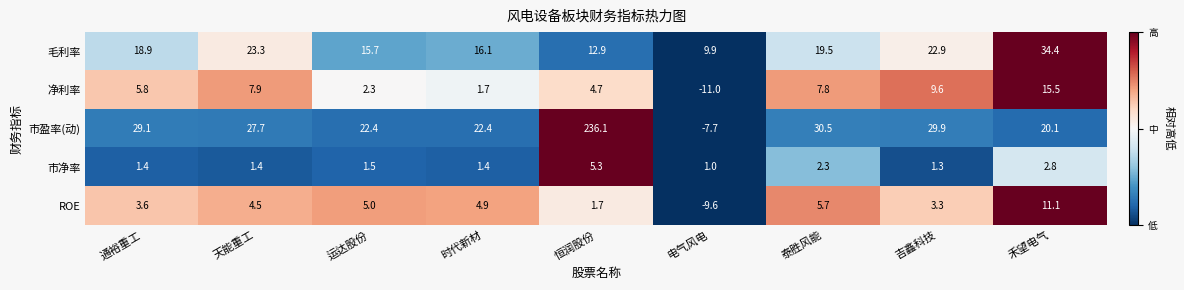

Between 运达股份 and 时代新材, which series saw the biggest shift?

净利率